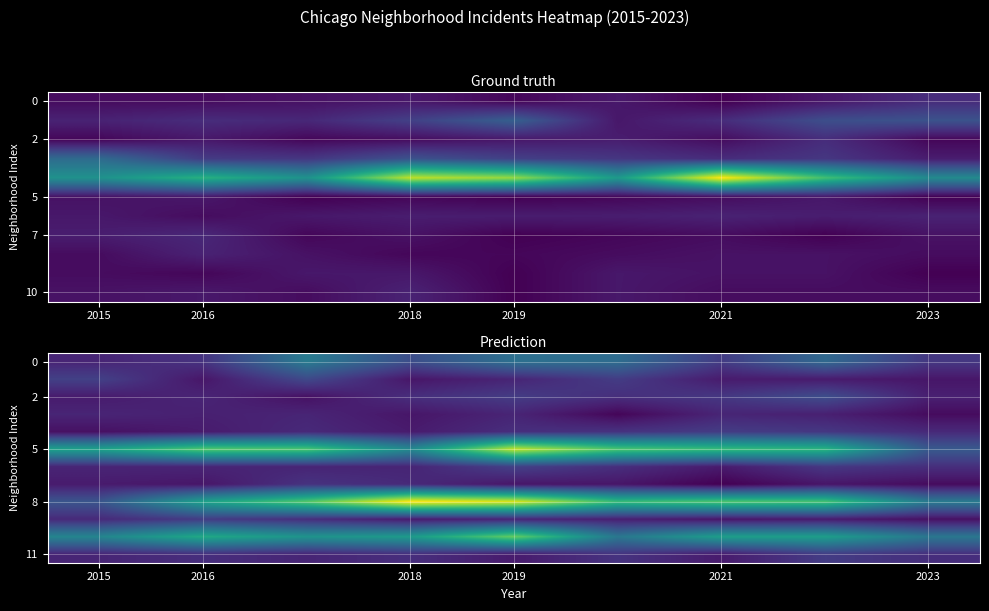

How many values in the 11 series are below 10?

4